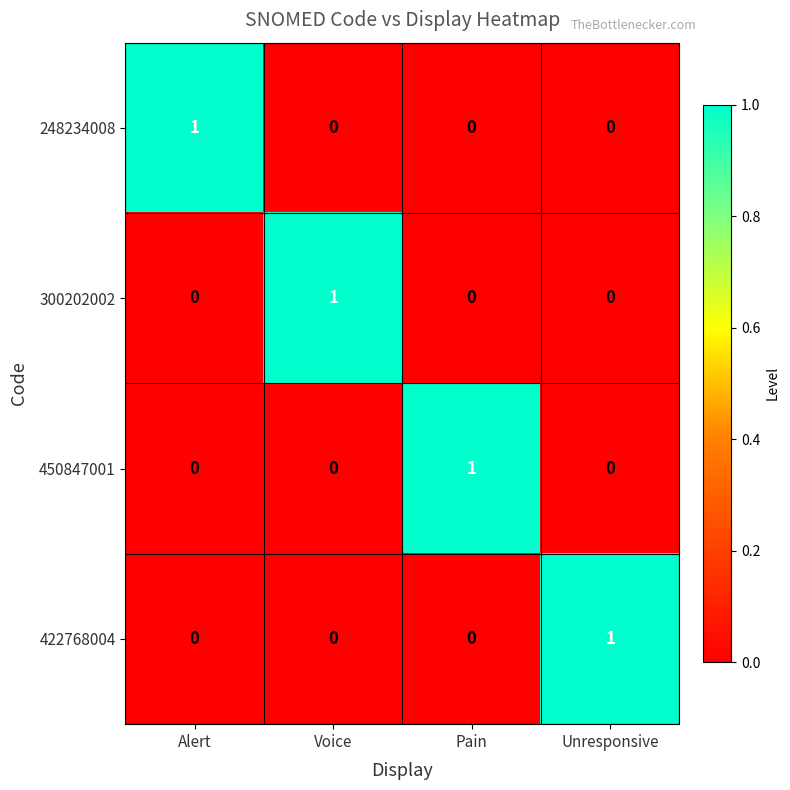

Count the 248234008 values in the range 0 to 1.

4